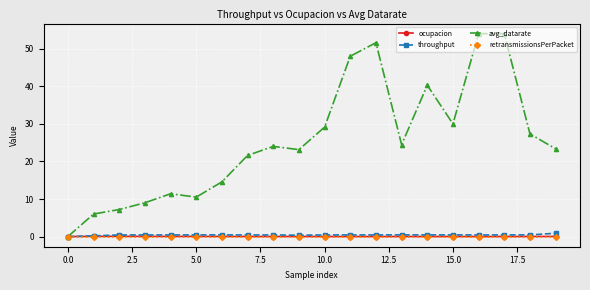

What is the difference between the maximum and minimum values in the ocupacion series?

0.1